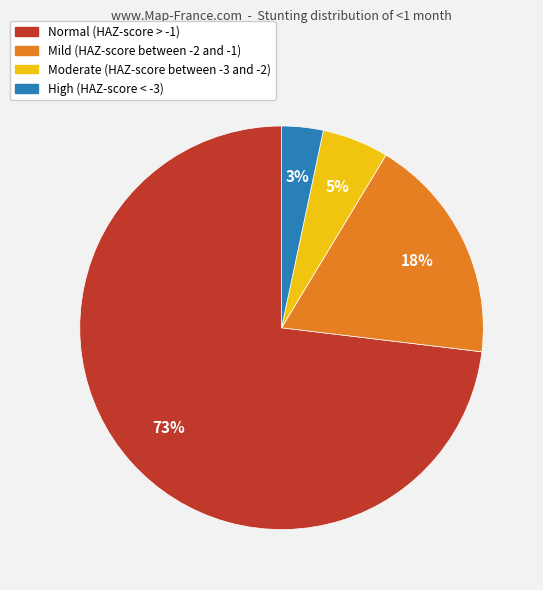

Is it true that Moderate (HAZ-score between -3 and -2) is 16% of the pie?

False